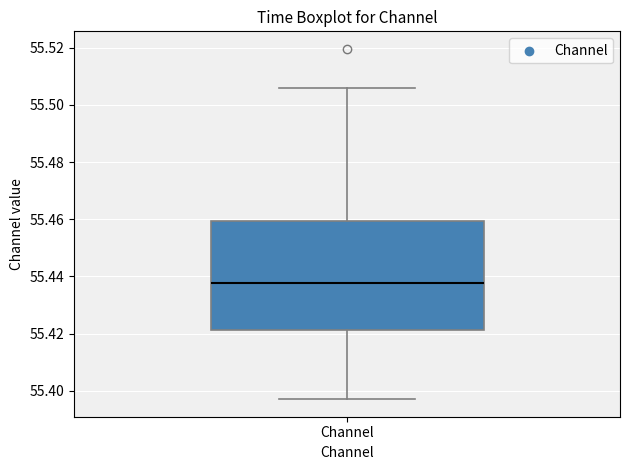

Read this box plot against the y-axis: the position of the median line, the range covered by the box, and the ends of both whiskers. The values are not printed on the chart, so give them approximately, as read against the axis.

median 55.438, box 55.422 to 55.460, whiskers 55.398 to 55.506